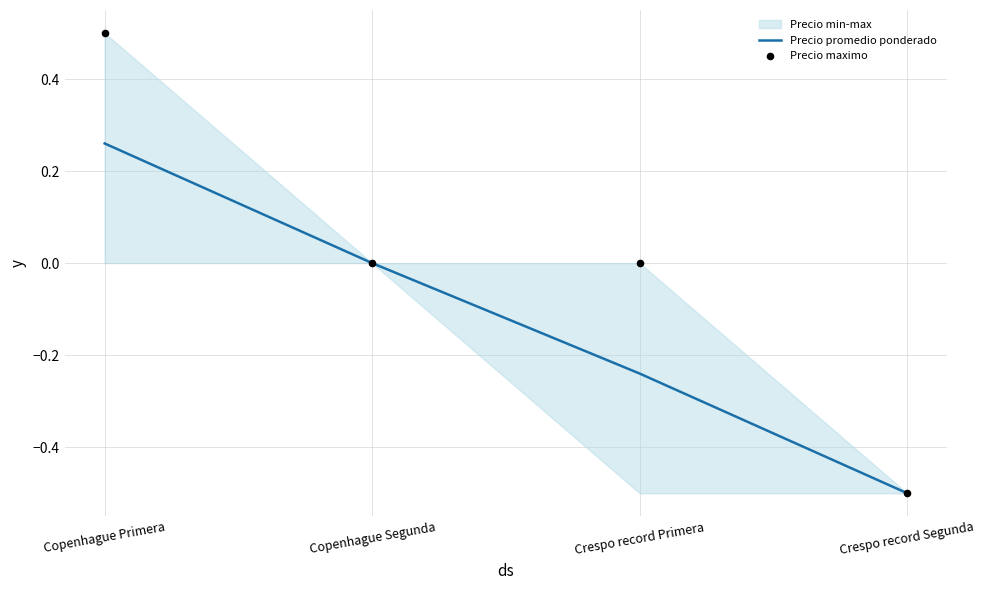

At which category is the sum across all series the highest?

Copenhague Primera